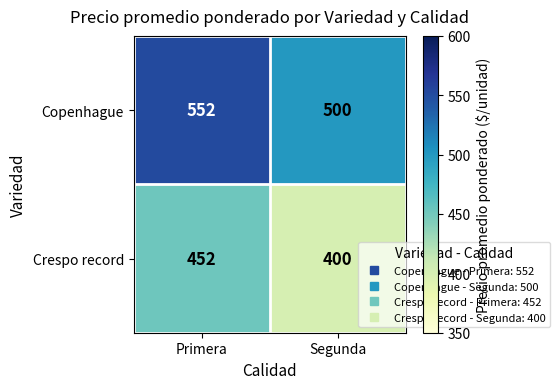

Reading left to right, transcribe all the data shown in this chart.

Copenhague: Primera=552	Segunda=500
Crespo record: Primera=452	Segunda=400